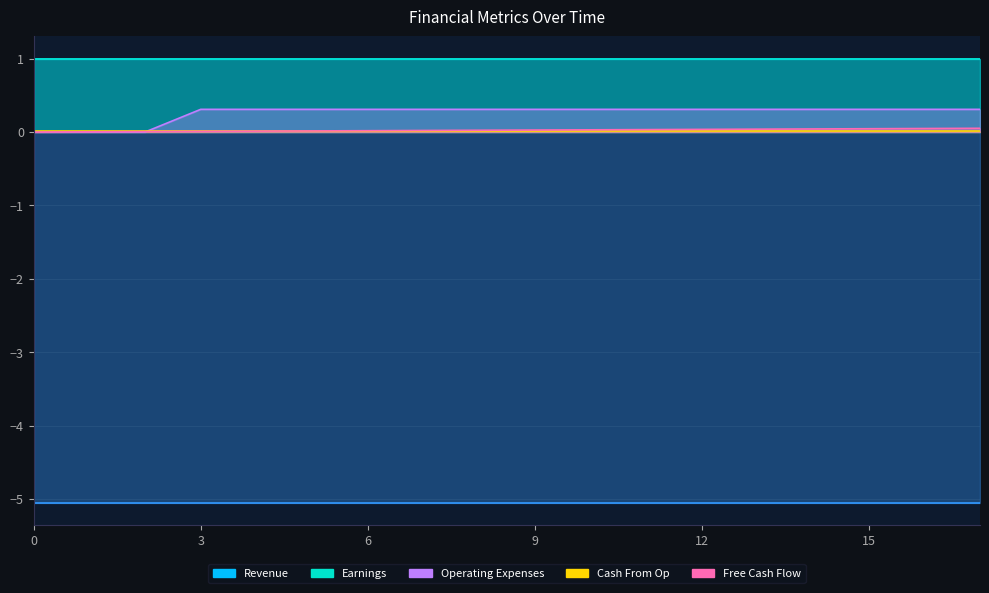

The value of col_9 at 8 is 0.5. True or false?

False